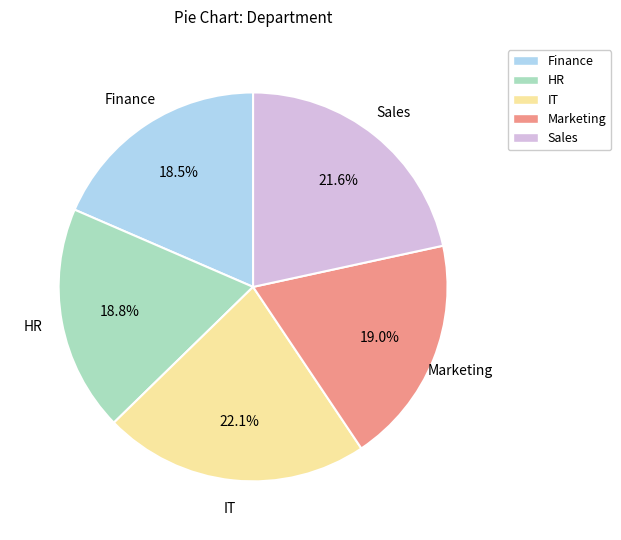

Count the number of slices in the pie.

5